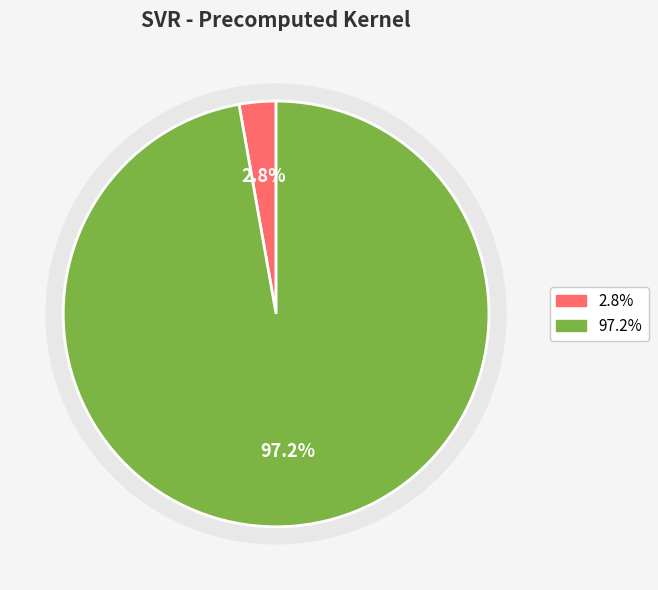

True or false: mean_test_R-squared accounts for 3% of the total.

True